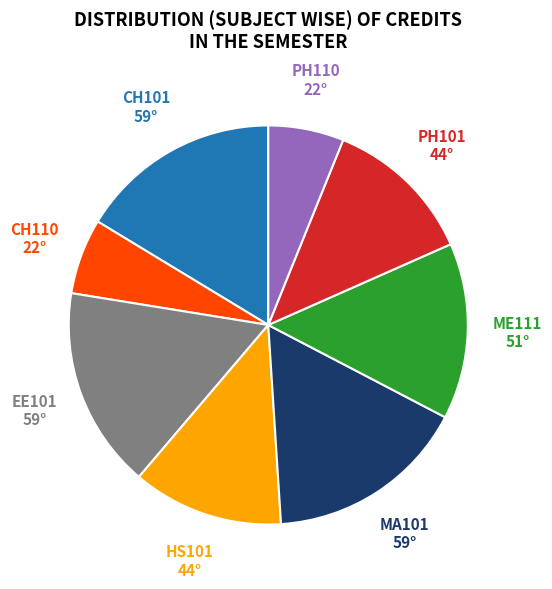

Is there any slice that represents more than half of the pie?

No